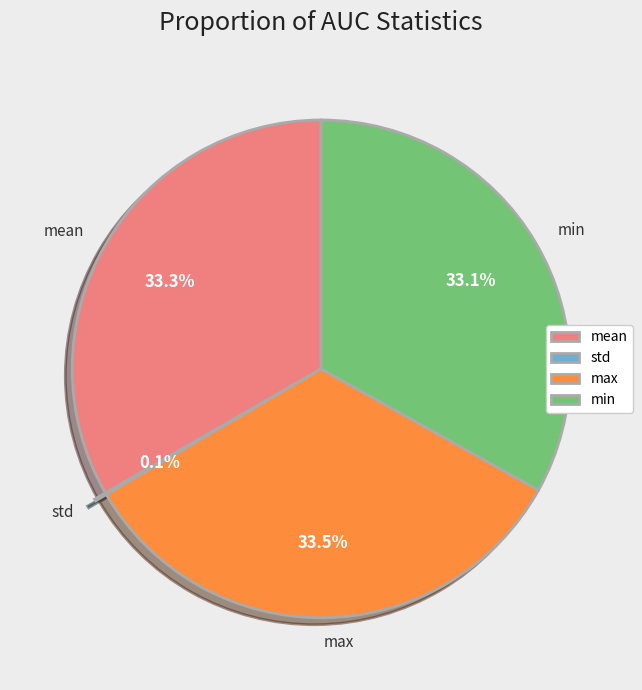

What portion of the pie excludes mean?

66.7%